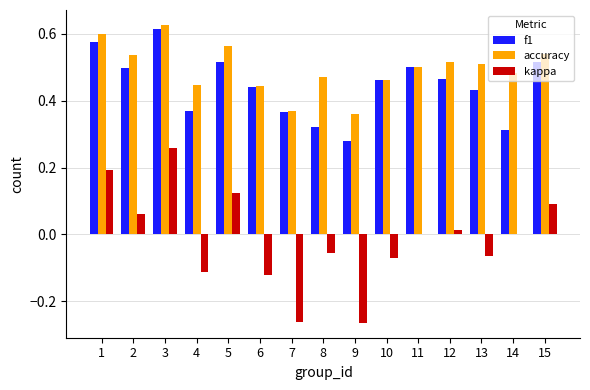

Which label corresponds to the largest value in the chart?

3